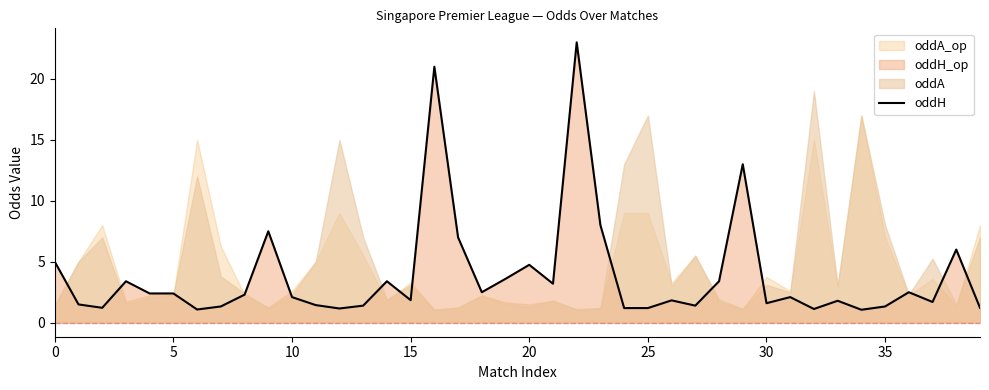

Where is the data nearest to the value 12?

29